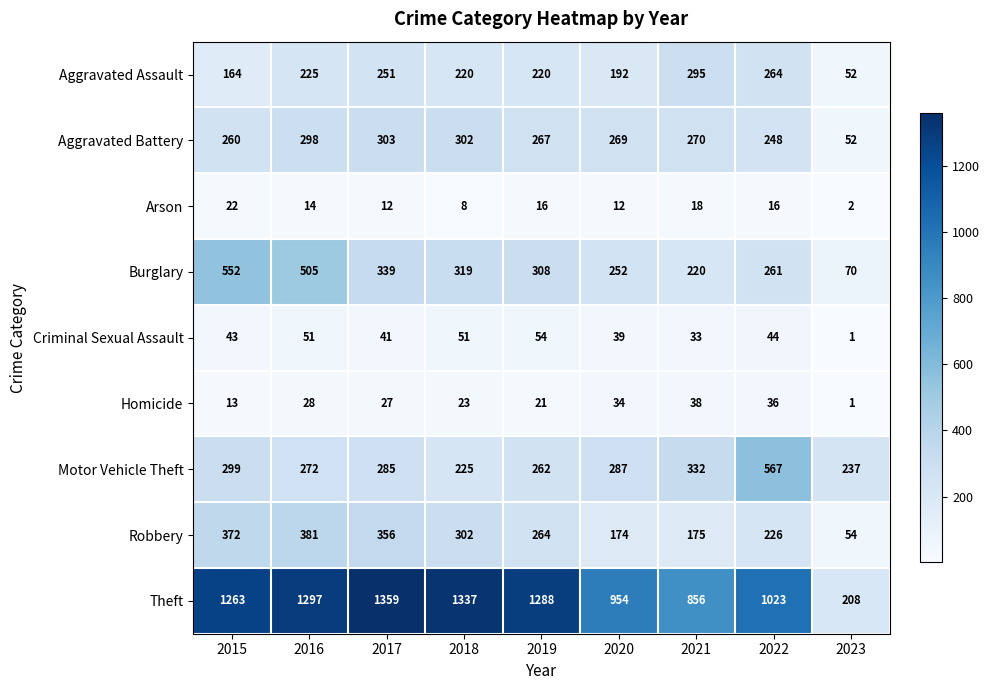

Which series has the widest spread of values?

Theft